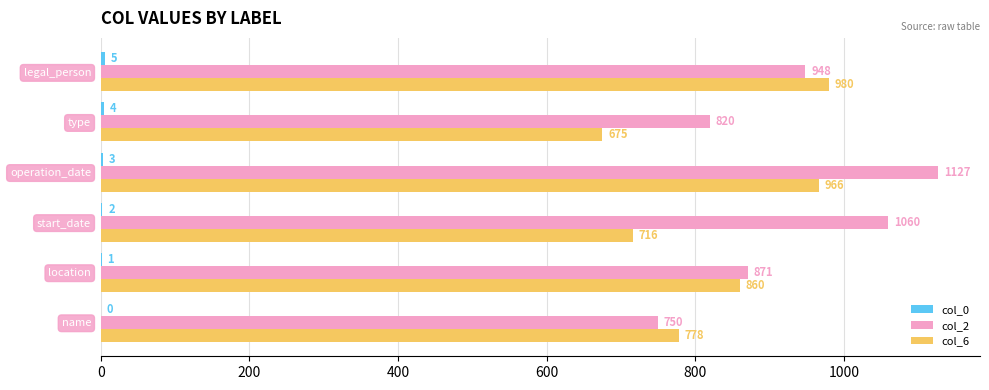

Which series changed the most between name and operation_date?

col_2